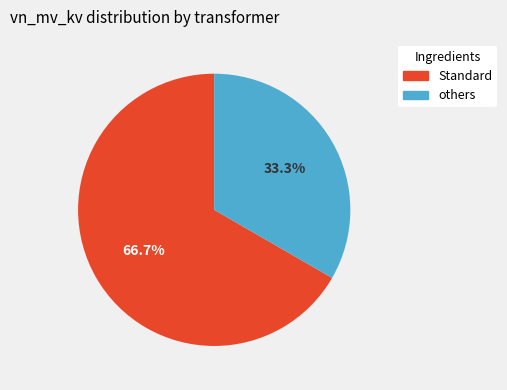

Combined, do Standard and others account for over 50%?

Yes